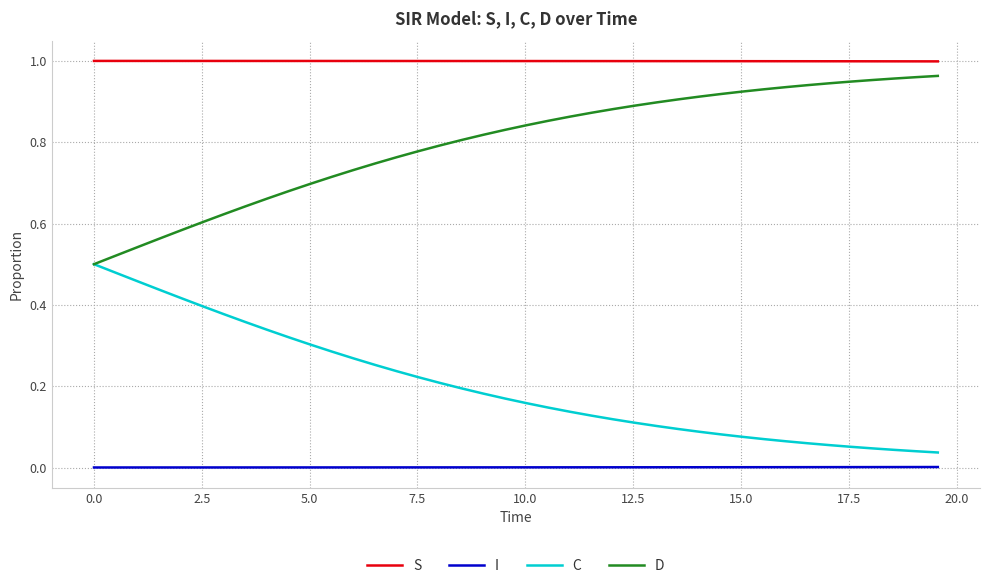

Rank the series by their average value, from highest to lowest.

S, D, C, I